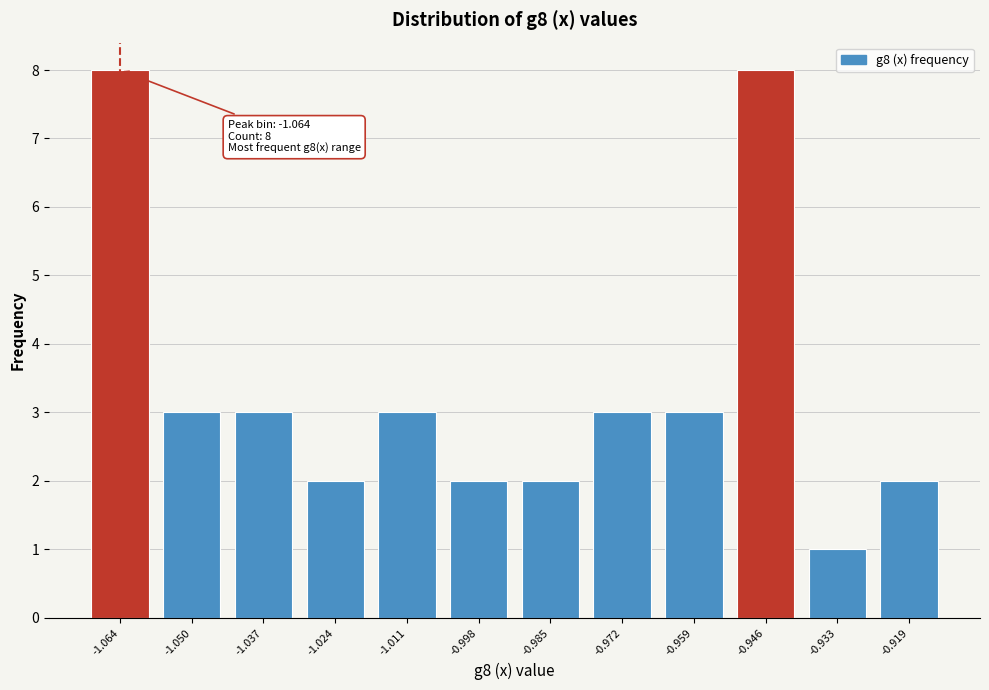

Reading left to right, transcribe all the data shown in this chart.

8	3	3	2	3	2	2	3	3	8	1	2